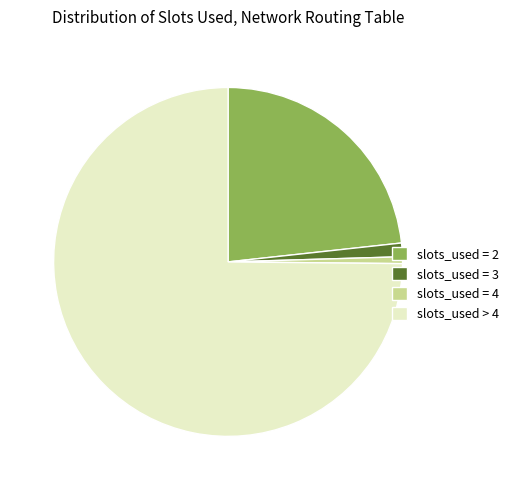

What is the ratio of the value at slots_used > 4 to the value at slots_used = 4?

119.0